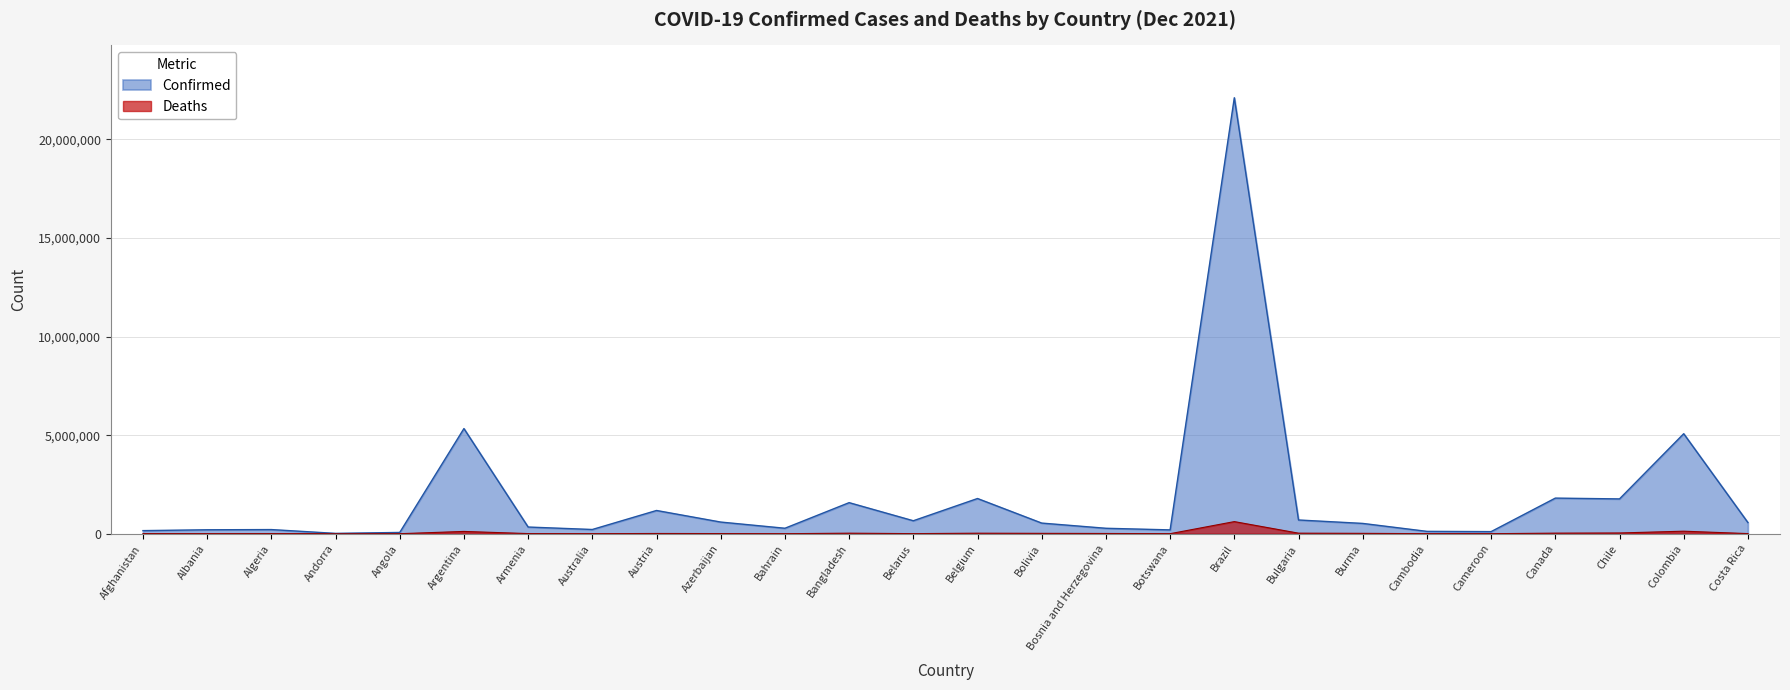

Reading right to left, extract all data points from this chart.

Confirmed: Costa Rica=566959	Colombia=5074079	Chile=1766493	Canada=1806922	Cameroon=107148	Cambodia=120183	Burma=523346	Bulgaria=697162	Brazil=22118782	Botswana=195068	Bosnia and Herzegovina=276548	Bolivia=539762	Belgium=1786444	Belarus=658328	Bangladesh=1576827	Bahrain=277752	Azerbaijan=591885	Austria=1179244	Australia=214882	Armenia=339578	Argentina=5335310	Angola=65183	Andorra=17658	Algeria=210921	Albania=200639	Afghanistan=157387
Deaths: Costa Rica=7305	Colombia=128643	Chile=38403	Canada=29784	Cameroon=1804	Cambodia=2949	Burma=19120	Bulgaria=28542	Brazil=615179	Botswana=2418	Bosnia and Herzegovina=12658	Bolivia=19196	Belgium=27072	Belarus=5114	Bangladesh=27986	Bahrain=1394	Azerbaijan=7905	Austria=12625	Australia=2032	Armenia=7631	Argentina=116617	Angola=1735	Andorra=132	Algeria=6083	Albania=3104	Afghanistan=7310